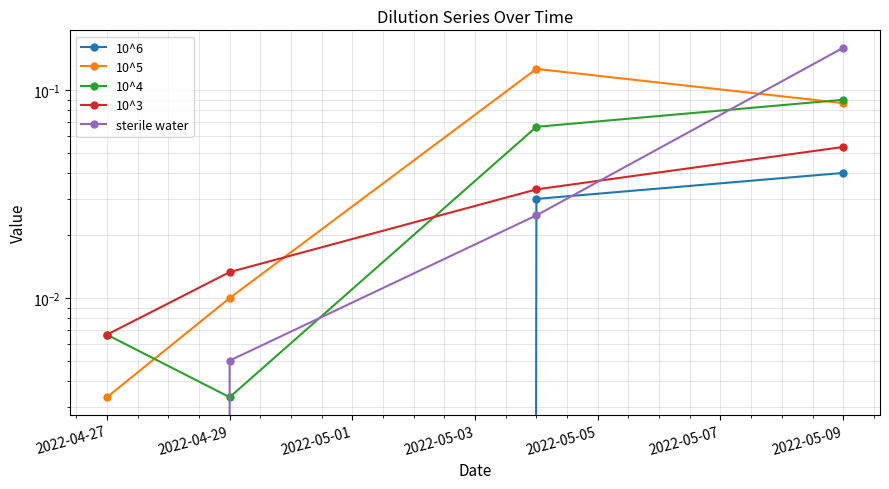

What is the average value of the 10^5 series?

0.1